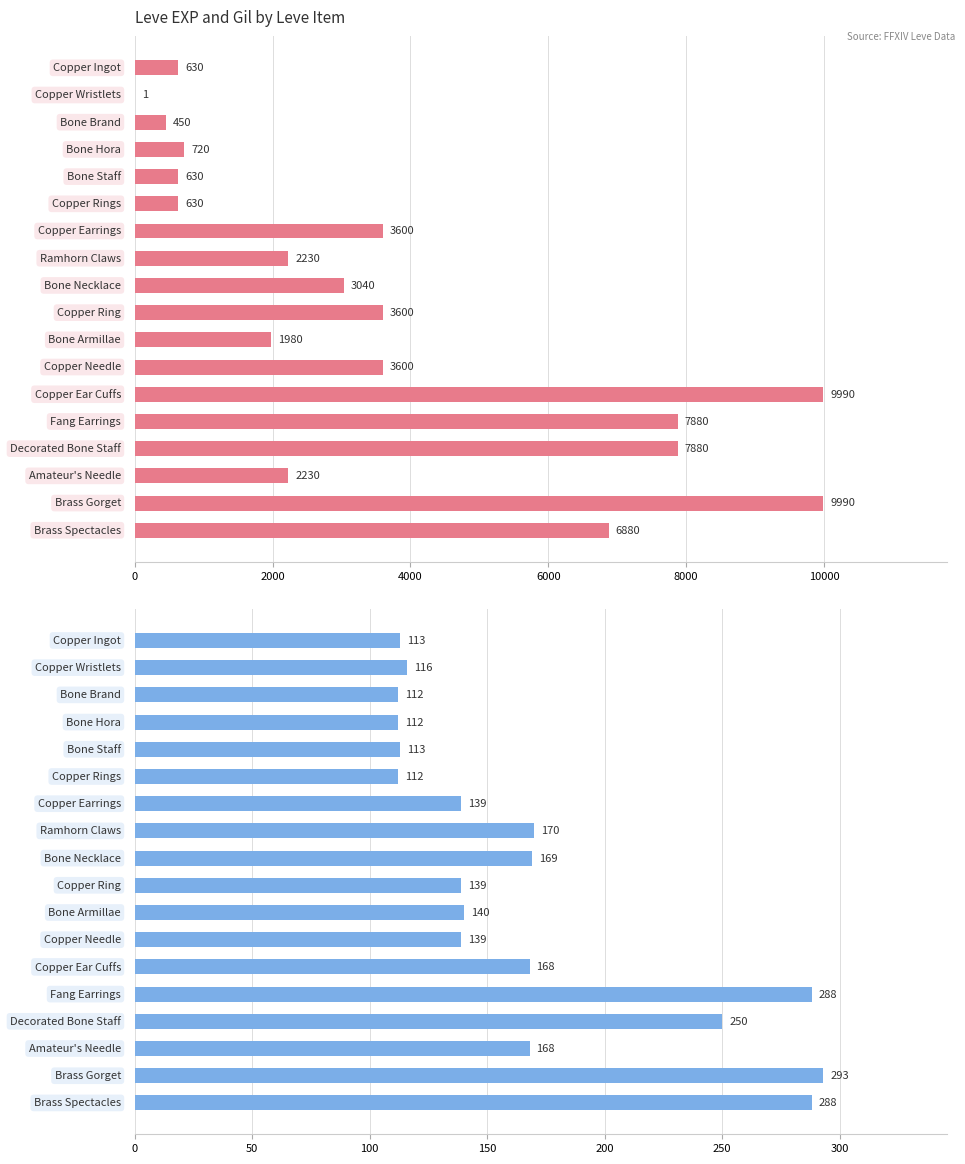

Is it true that Leve Gil equals 436 at 16?

False